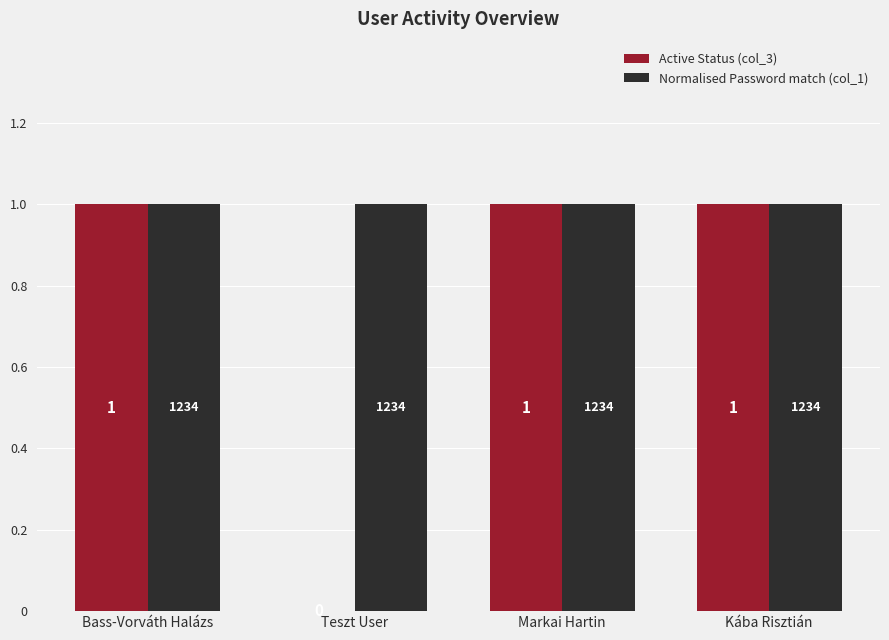

Between Bass-Vorváth Halázs and Teszt User, which series saw the biggest shift?

Active Status (col_3)